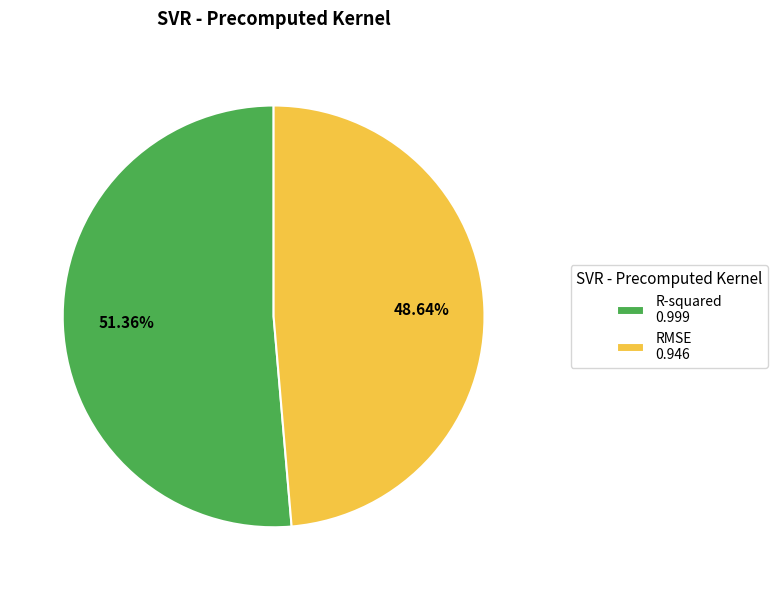

Which category has the smallest portion of the pie?

RMSE